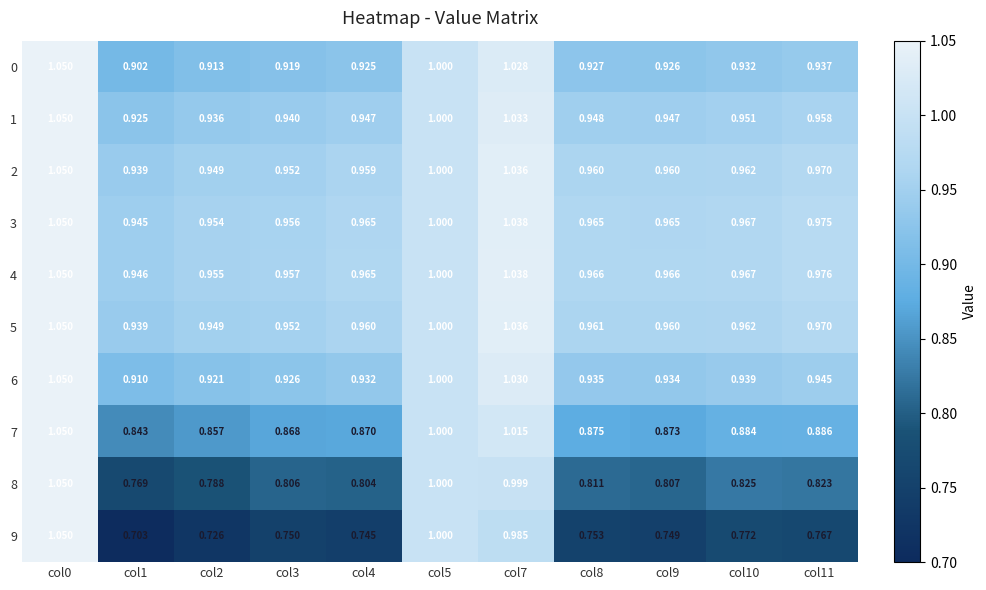

What is the total value across all series at col2?

8.9